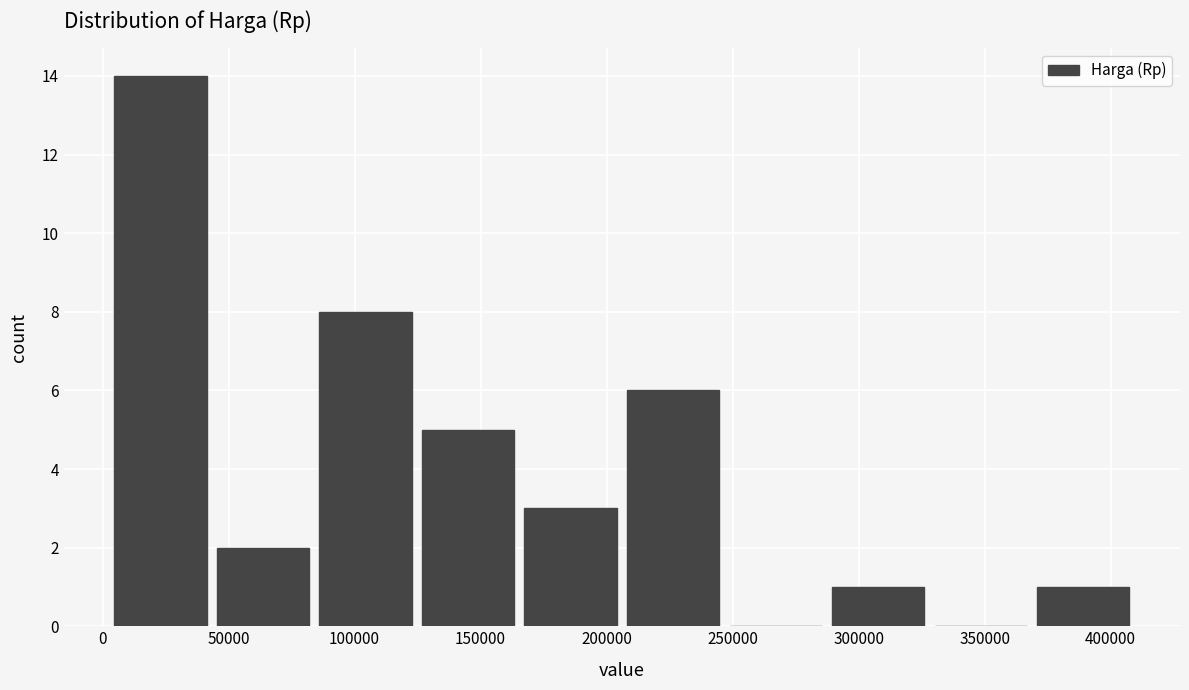

Reading left to right, transcribe this chart: for each bar, give the range it covers on the x-axis and its height. Neither the bar edges nor the heights are printed on the chart, so give them approximately, as read against the axes.

5000 to 45000: 14
45000 to 85000: 2
85000 to 125000: 8
125000 to 165000: 5
165000 to 205000: 3
205000 to 245000: 6
245000 to 285000: 0
285000 to 330000: 1
330000 to 370000: 0
370000 to 410000: 1